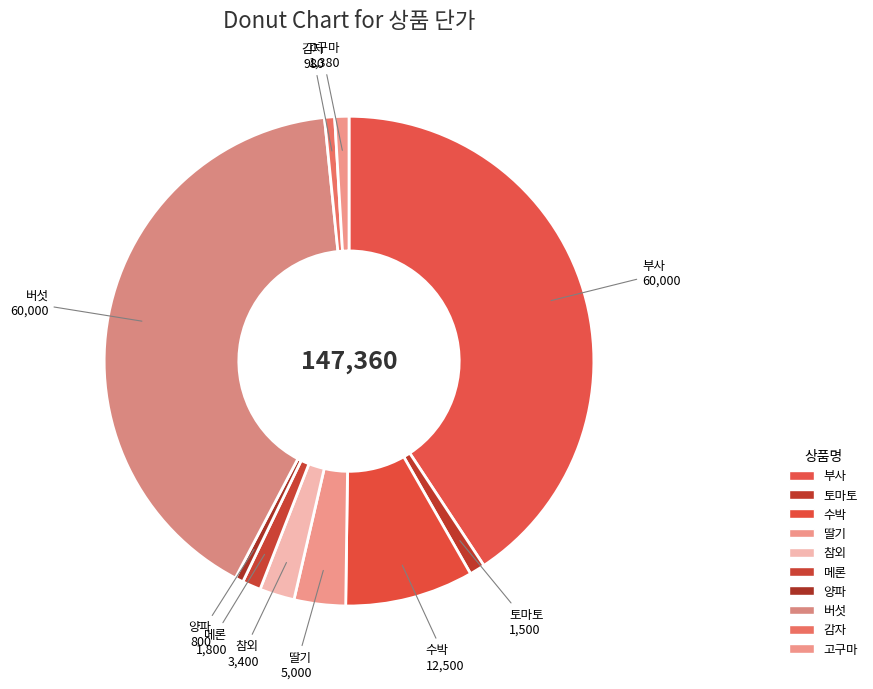

To the nearest percent, what portion does 버섯 represent?

41%